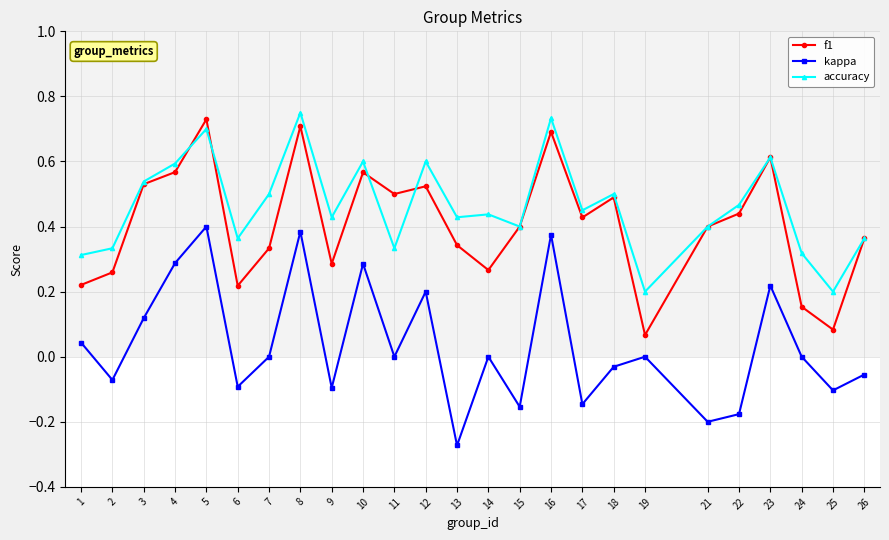

The value of accuracy at 2 is 0.5. True or false?

False